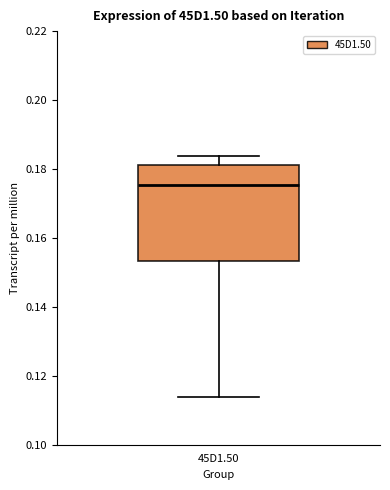

Where does the upper whisker of the box for 45D1.50 end on the y-axis? The values are not printed on the chart, so give them approximately, as read against the axis.

0.184